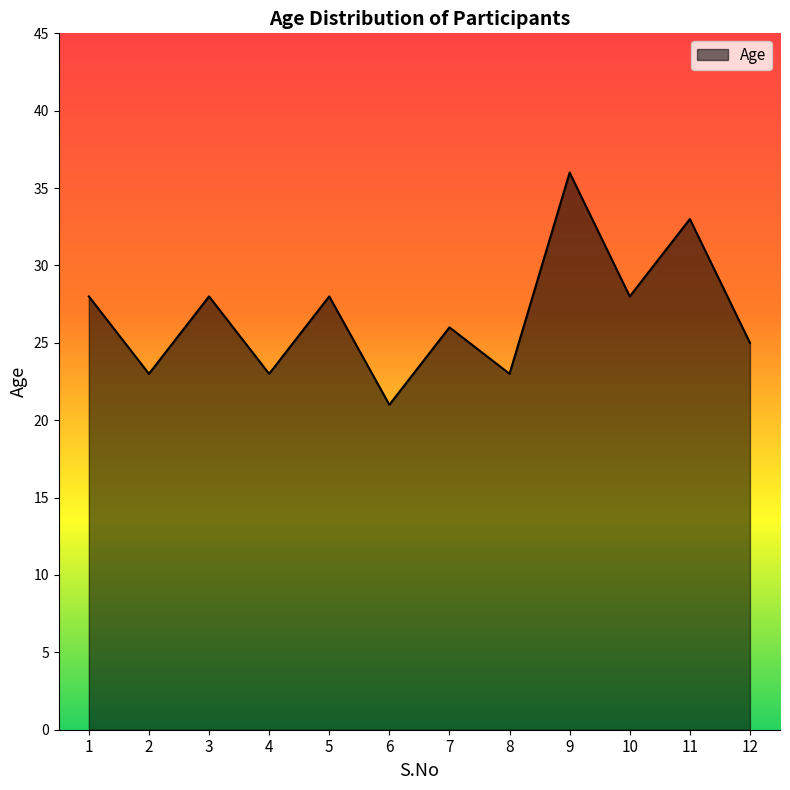

How many distinct data groups are displayed?

1